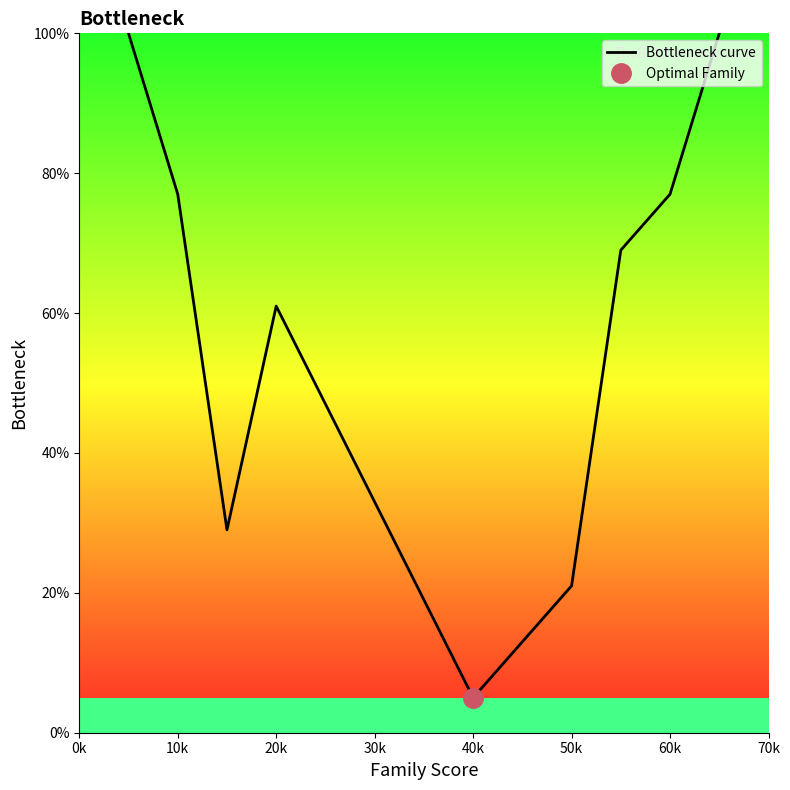

What is the lowest value of the Bottleneck curve series?

5